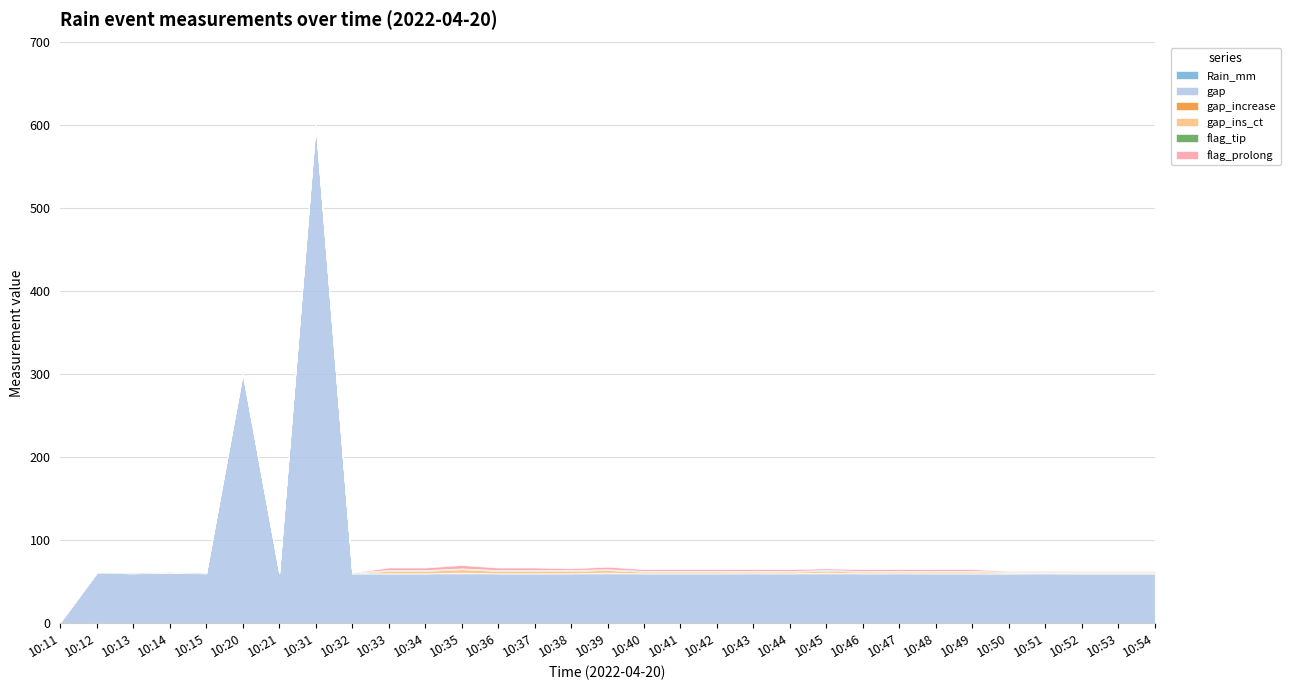

True or false: gap_ins_ct and gap_increase cross at least once.

False